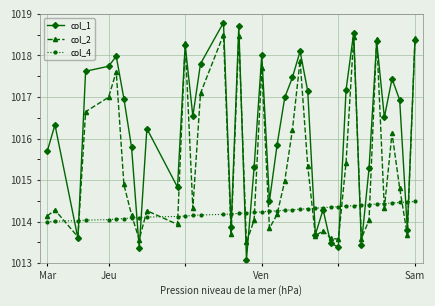

Which series has the largest range (max minus min)?

col_1